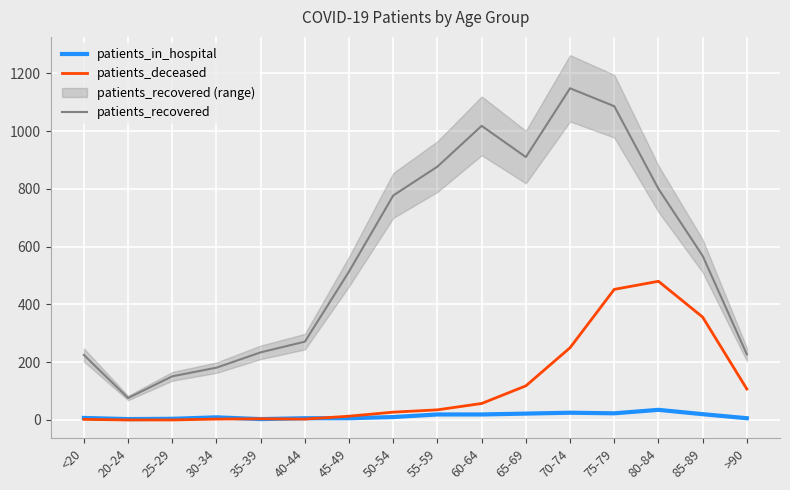

How many data points in patients_recovered are above 568?

7